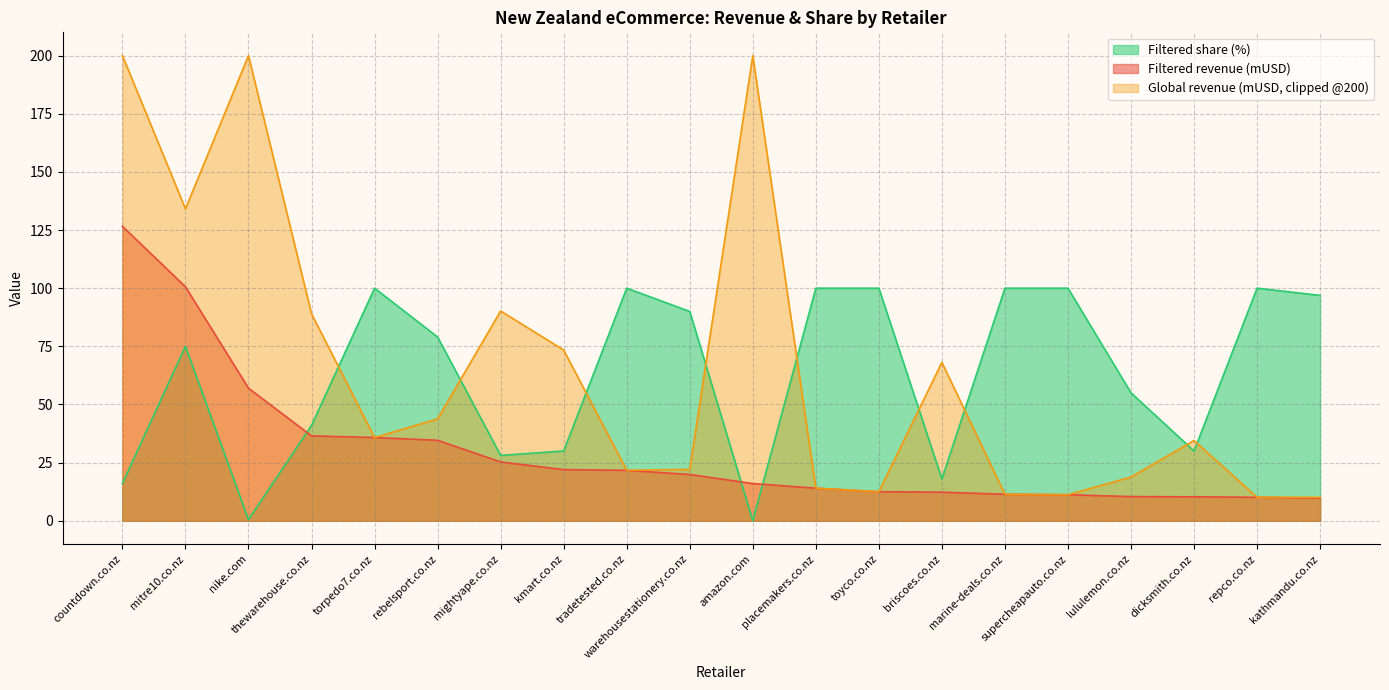

True or false: Filtered share (%) and Filtered revenue (mUSD) intersect in this chart.

True